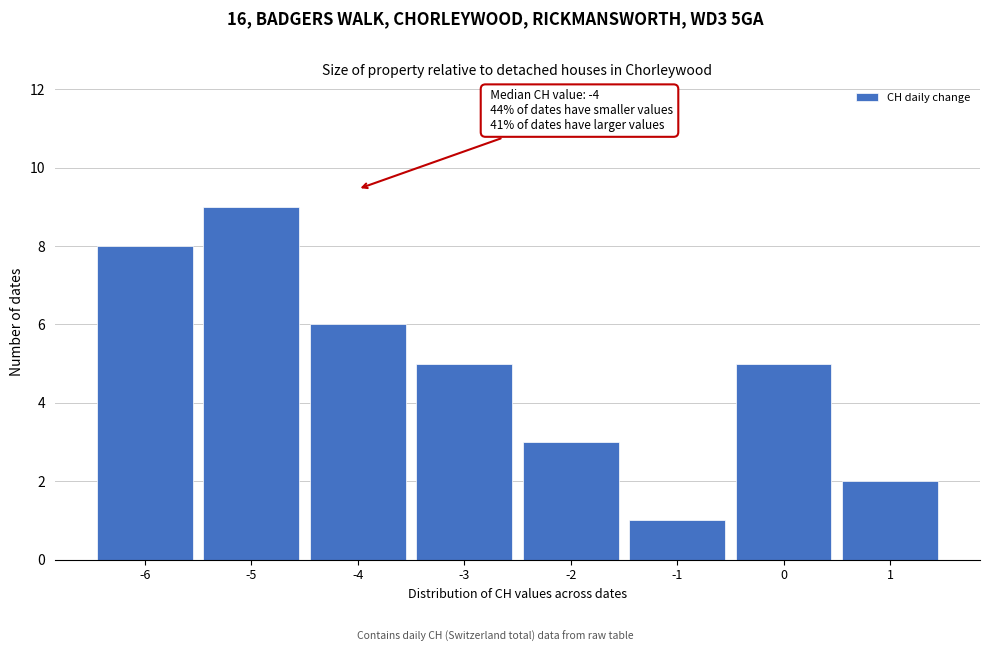

Over which range of the x-axis is the bar tallest?

-5.5 to -4.5